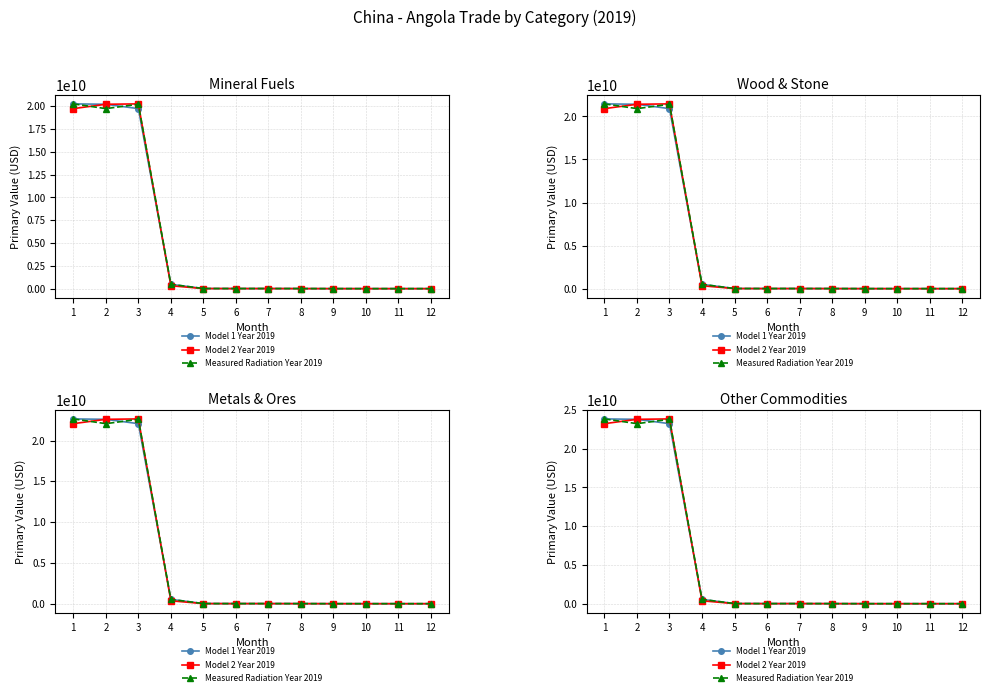

At which label does Model 1 Year 2019 first exceed 14204738?

1